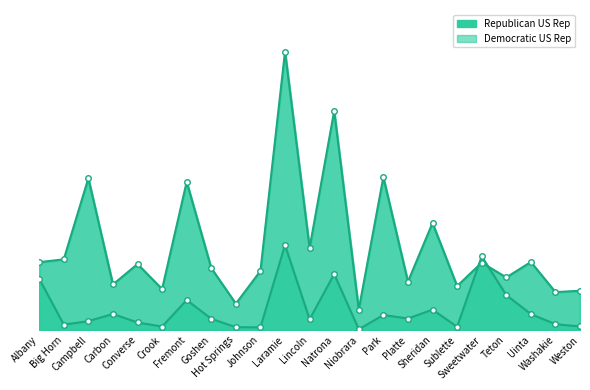

Which label corresponds to the smallest value in the chart?

Niobrara